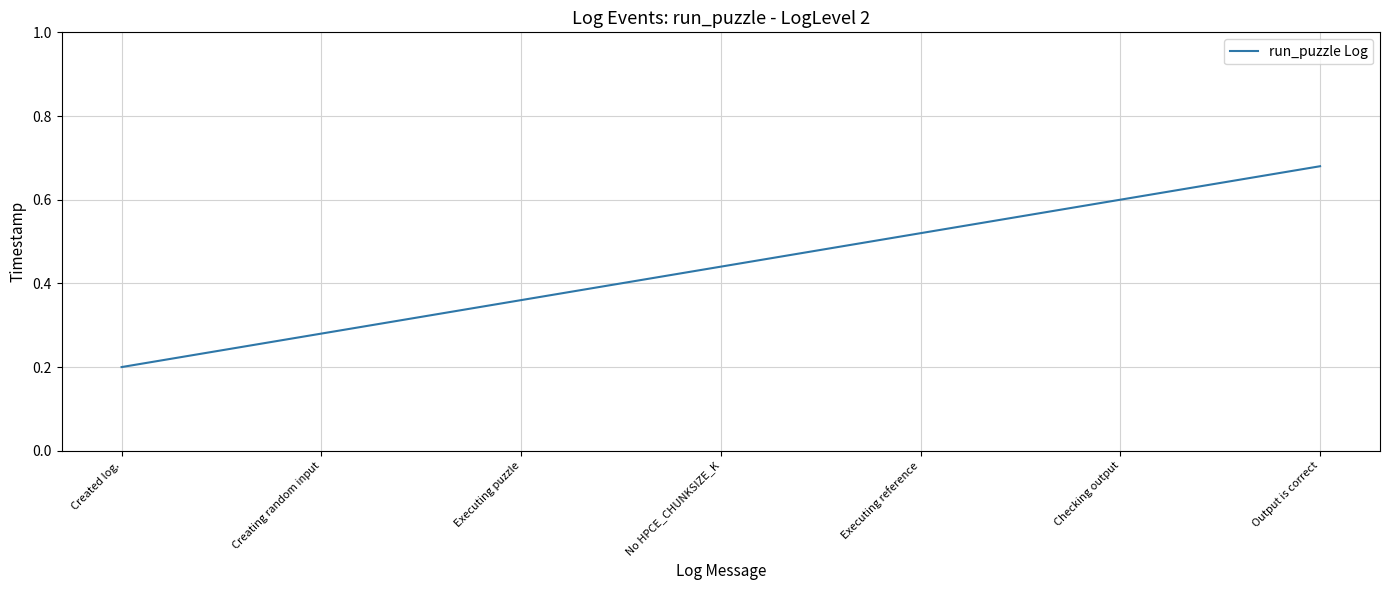

Rank the categories by value from highest to lowest.

Output is correct, Checking output, Executing reference, No HPCE_CHUNKSIZE_K, Executing puzzle, Creating random input, Created log.